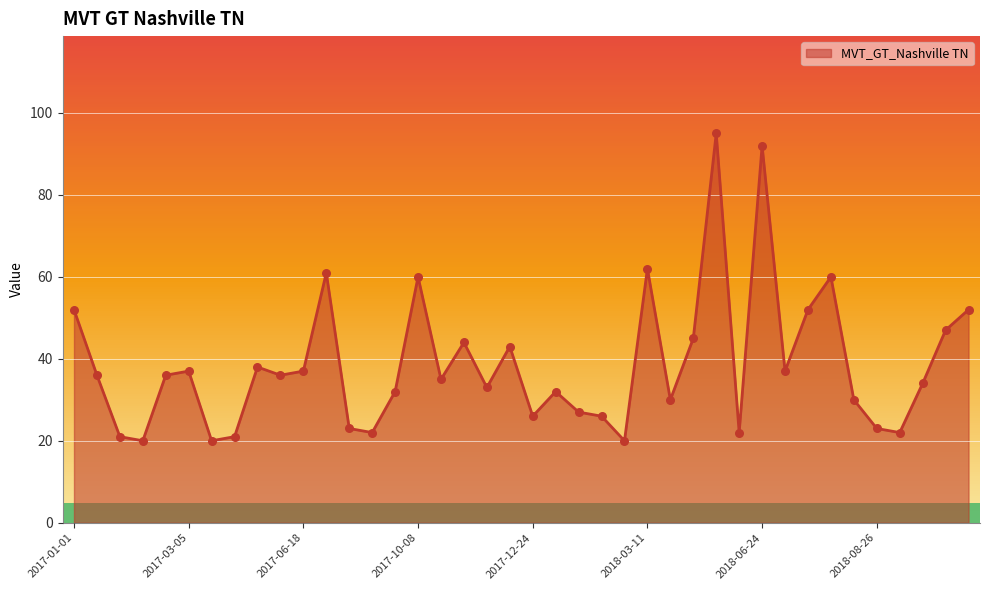

What is the greatest value displayed?

95